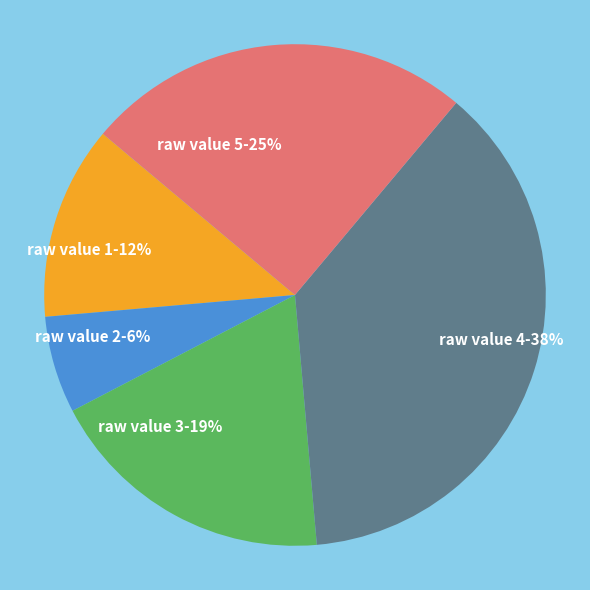

Combined, do raw value 5 and raw value 4 account for over 50%?

Yes